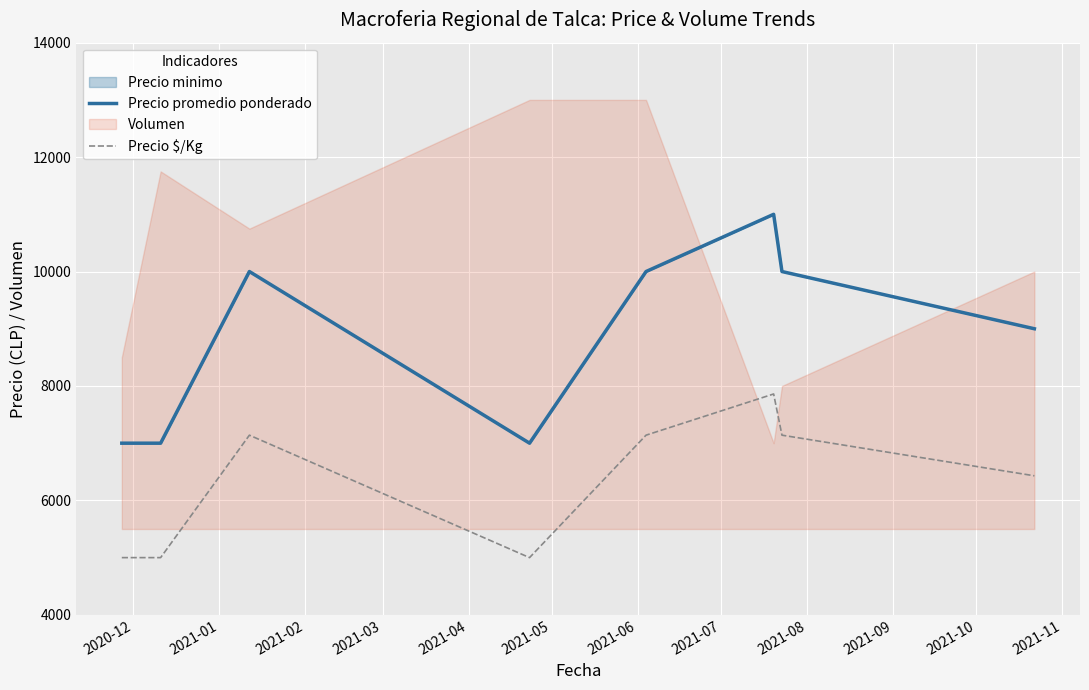

True or false: Precio promedio ponderado and Precio $/Kg cross at least once.

False